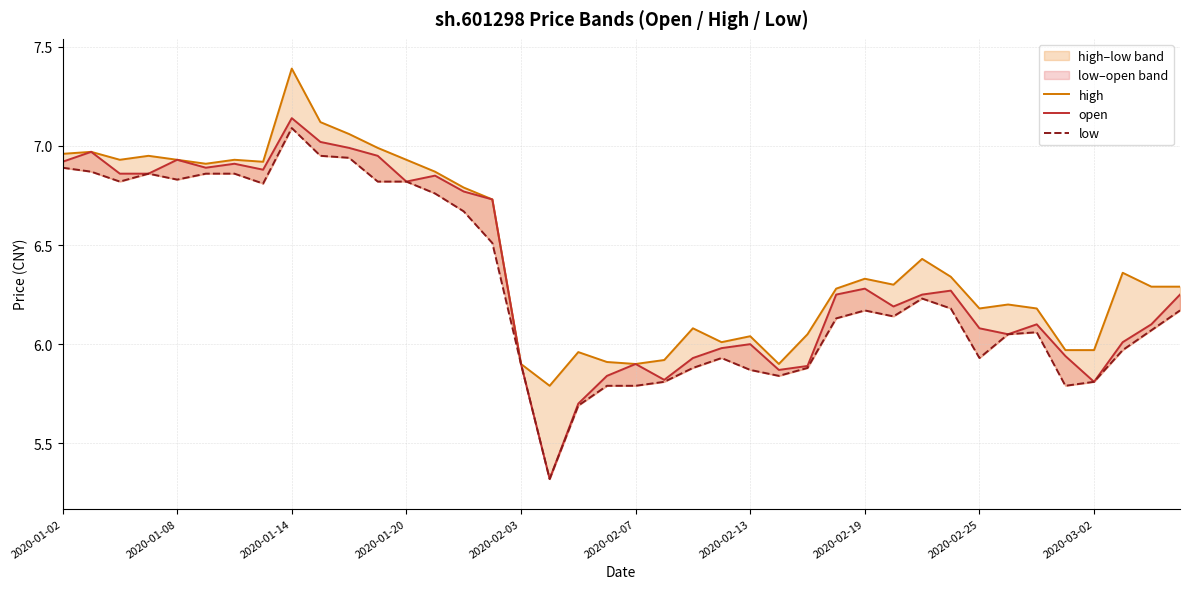

What is the total value across all series at 18?

17.4